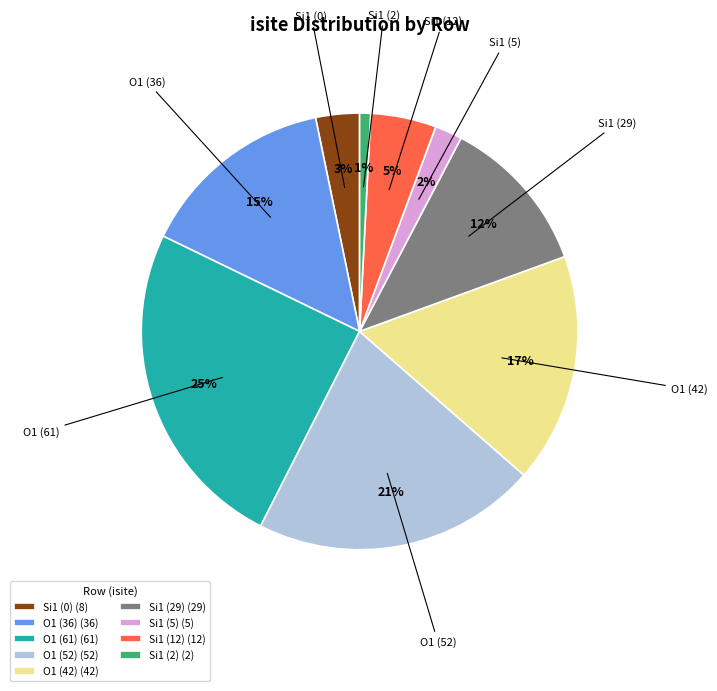

True or false: Si1 (5) (5) accounts for 8% of the total.

False